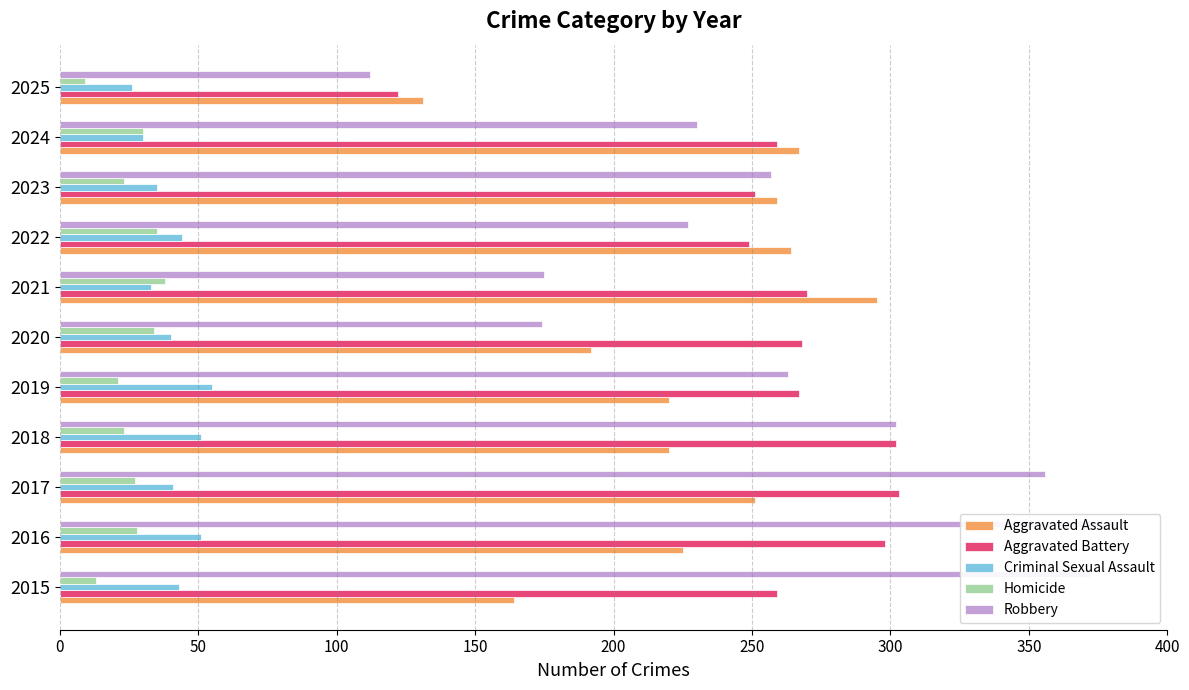

True or false: Aggravated Battery has a value of 420 at 2015.

False